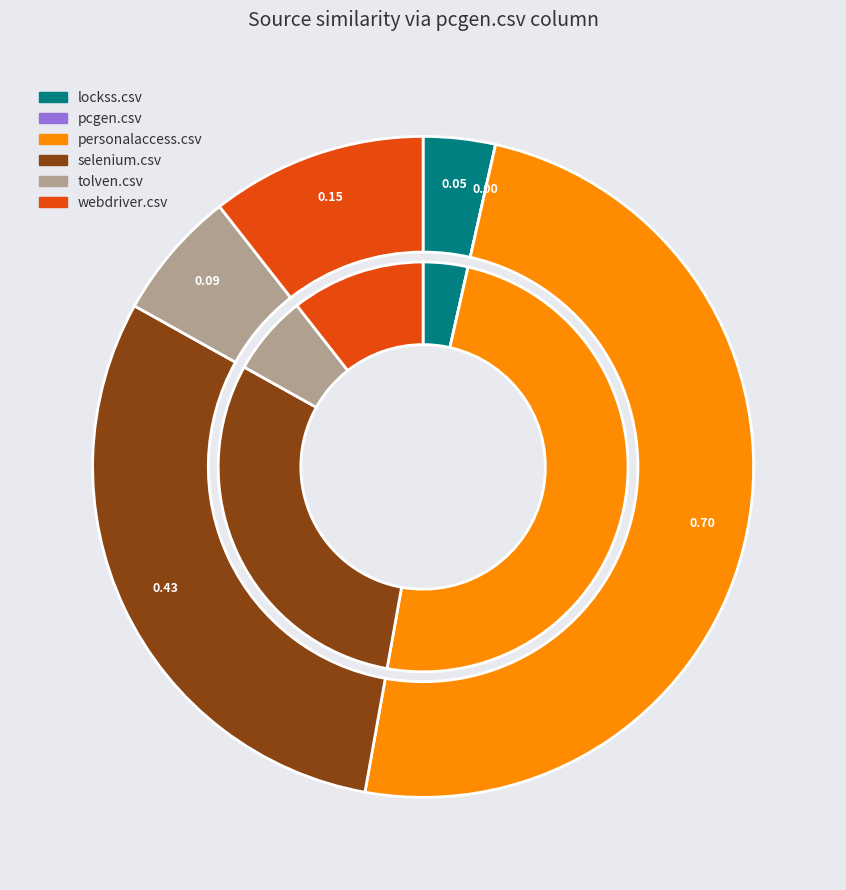

How many segments does this pie chart have?

6